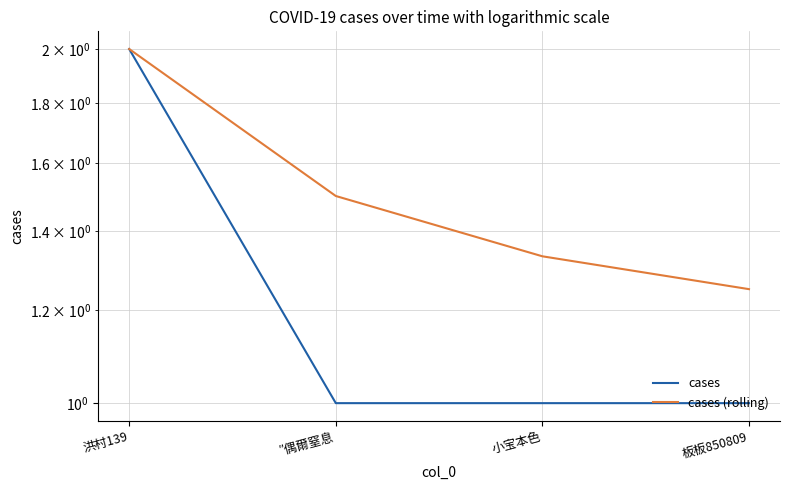

True or false: cases has more than 1 interior local peaks.

False